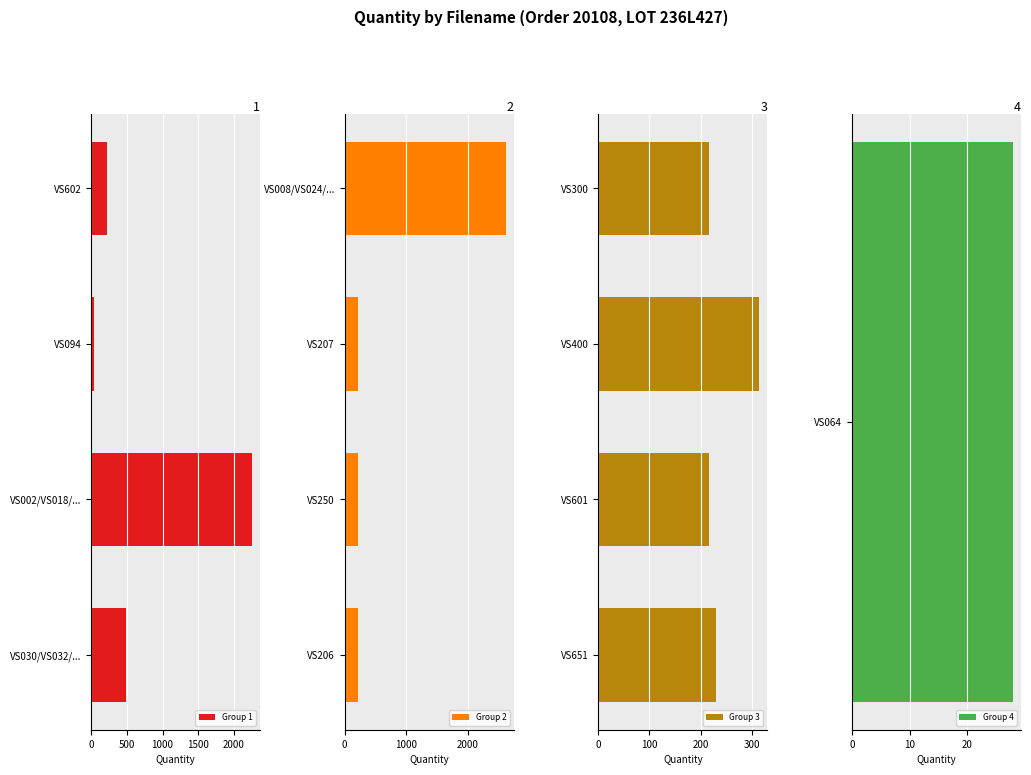

What is the average value of the Group 1 series?

750